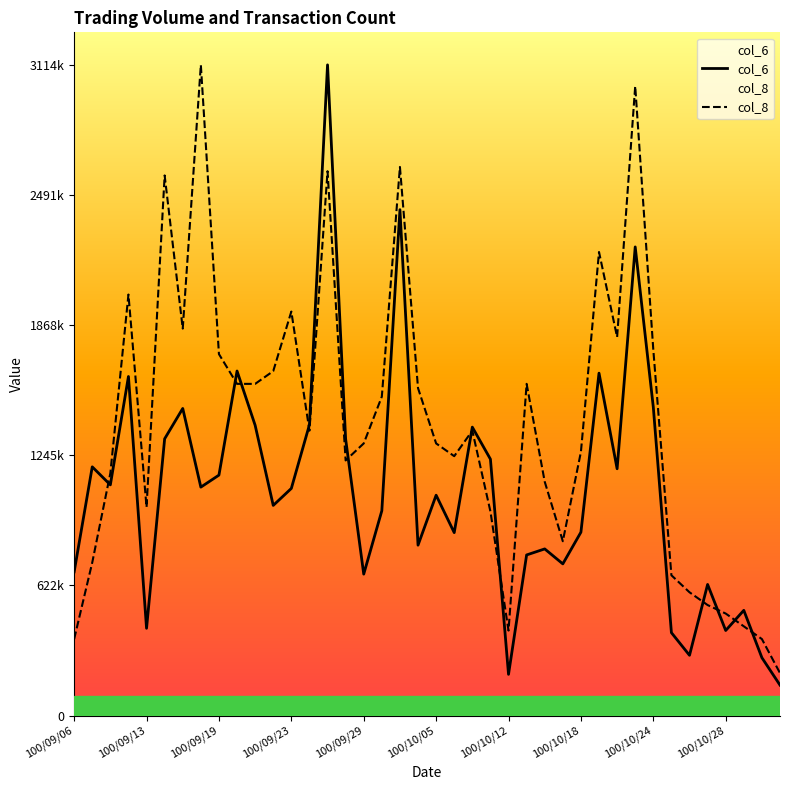

Count the number of categories in the chart.

40